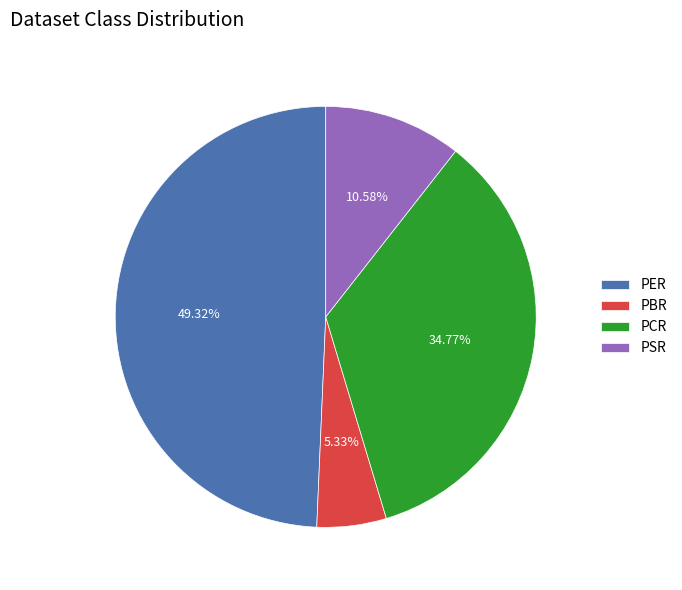

How many slices are in this pie chart?

4